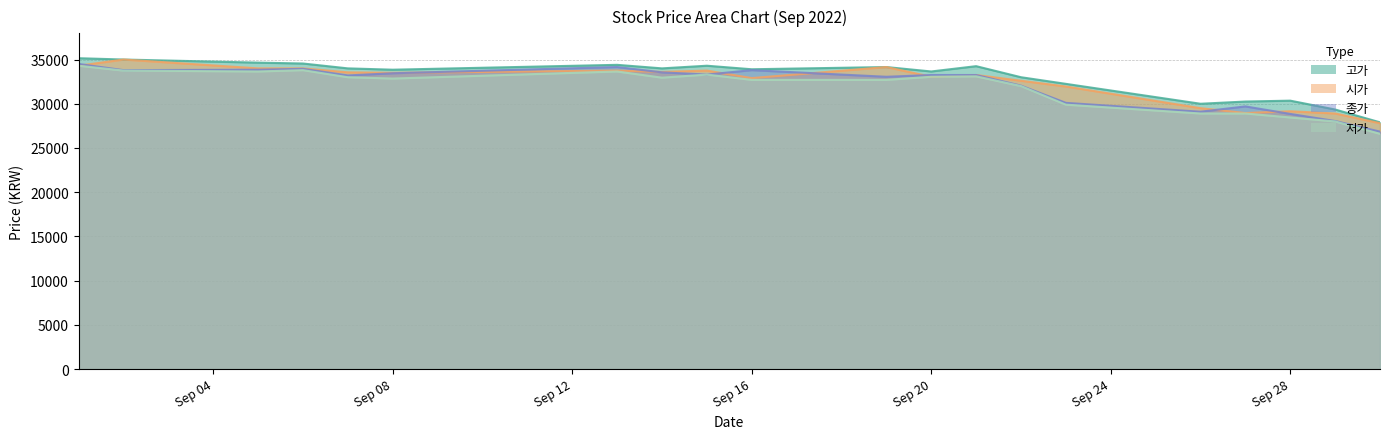

Which has a higher value, 2022-09-22 or 2022-09-06?

2022-09-06